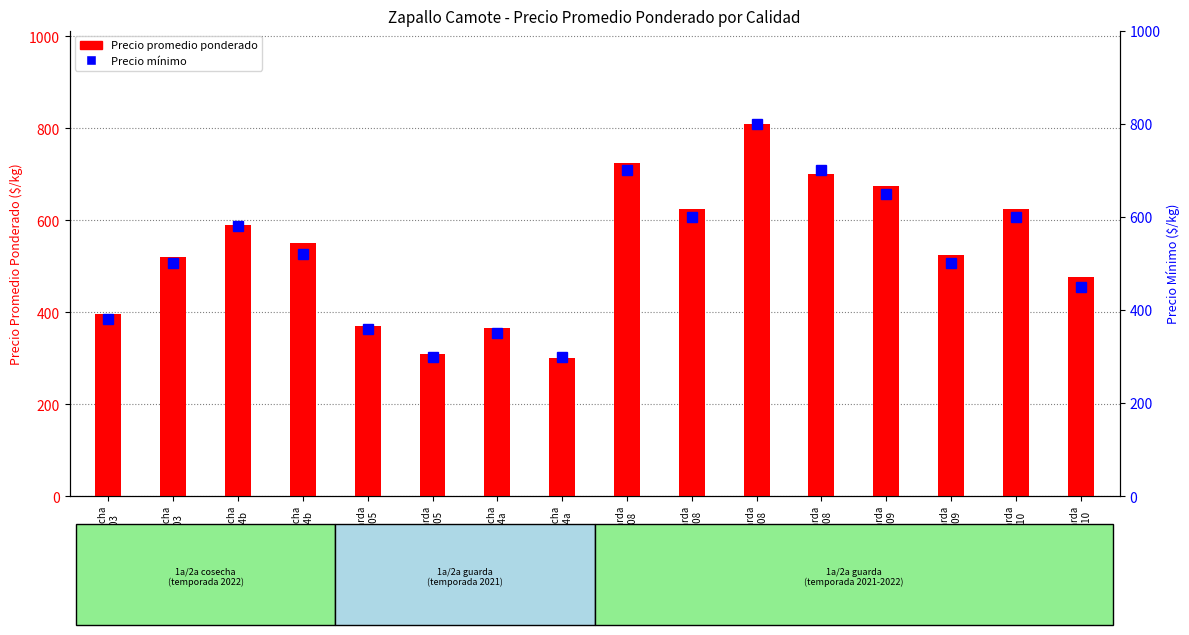

What is the sum of all Precio promedio ponderado values?

8563